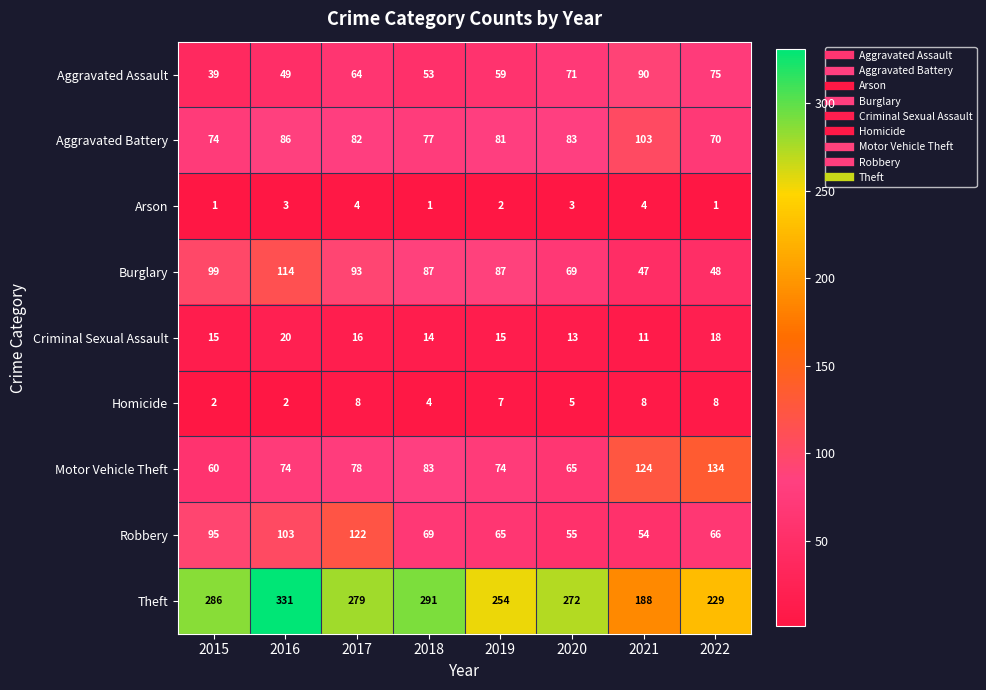

Which series has the widest spread of values?

Theft